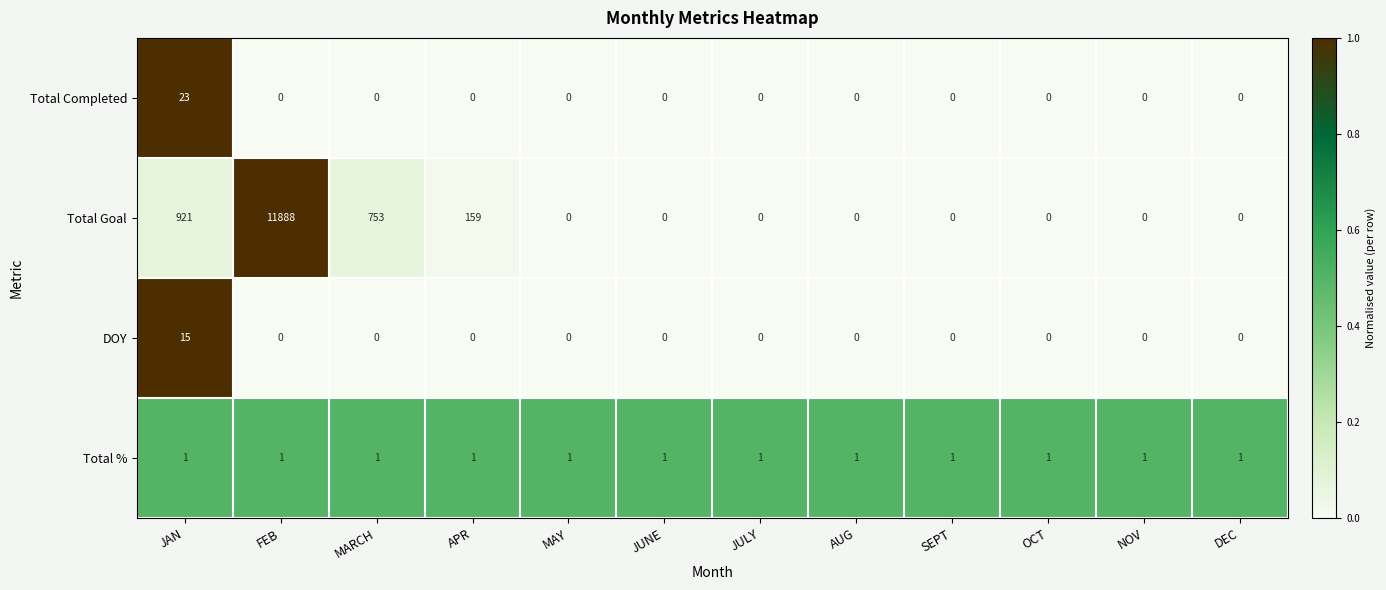

Which series has the widest spread of values?

Total Goal